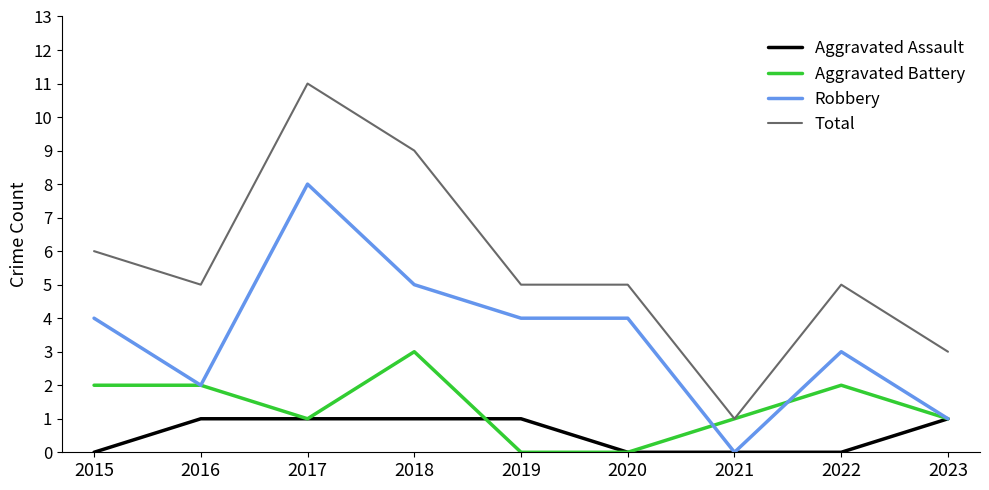

How many lines are shown in the chart?

4